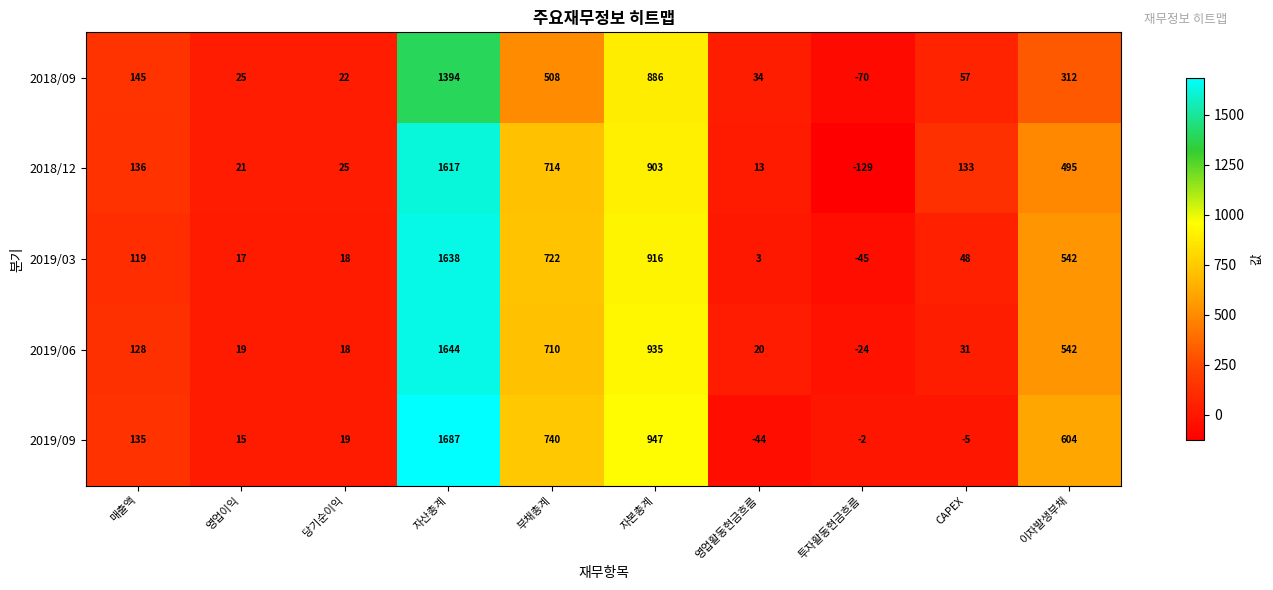

At which label is 2019/06 closest to 810?

부채총계